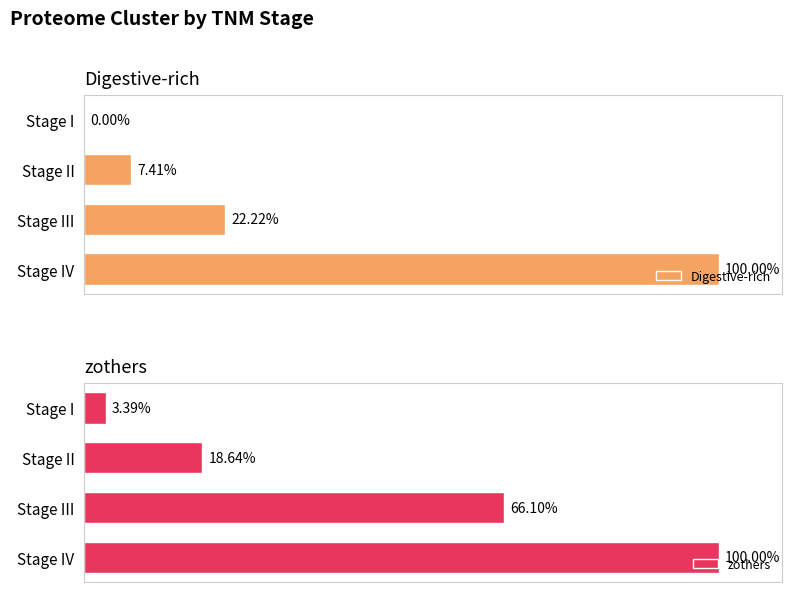

Are the bars horizontal?

Yes